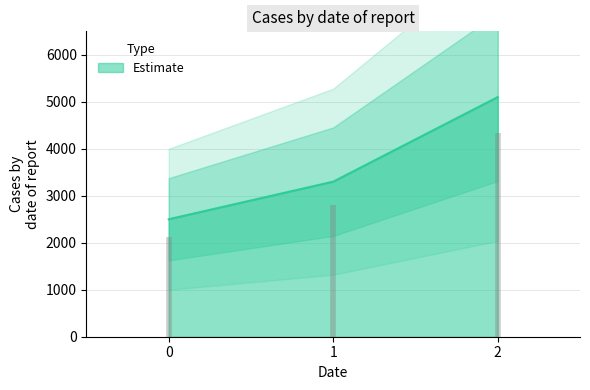

Rank the categories by value from lowest to highest.

0, 1, 2